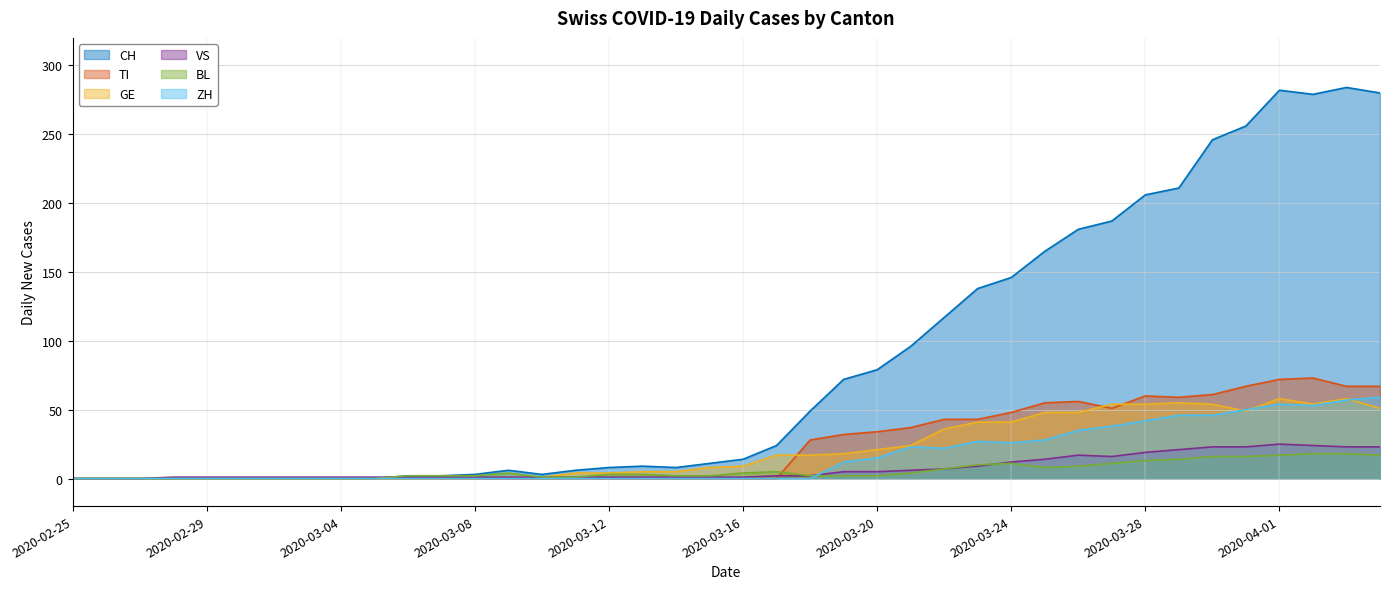

Is it true that VS equals 17 at 2020-03-26?

True